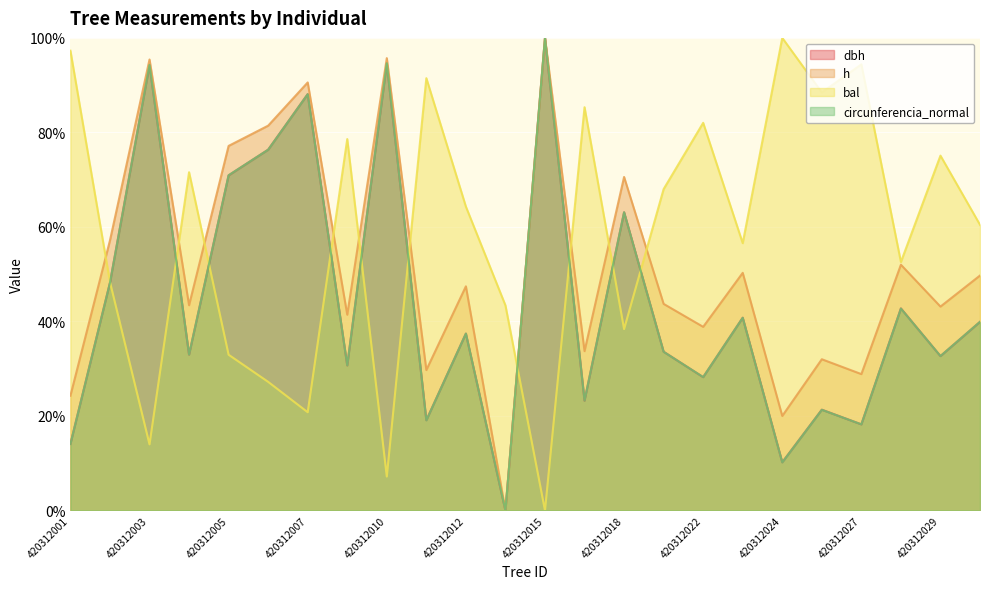

The h series shows 43.4 at 420312004. True or false?

True